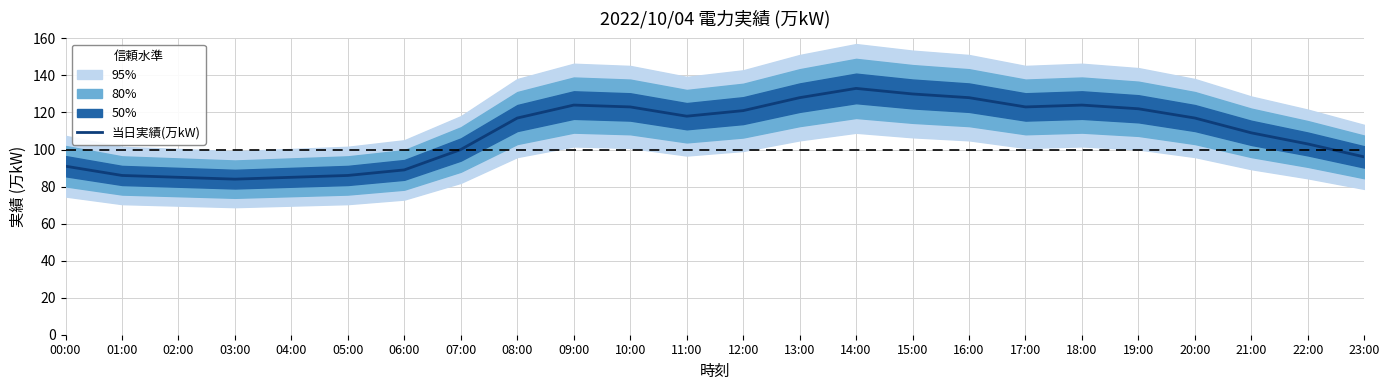

Reading right to left, list all the values displayed in this chart.

96	103	109	117	122	124	123	128	130	133	128	121	118	123	124	117	100	89	86	85	84	85	86	91